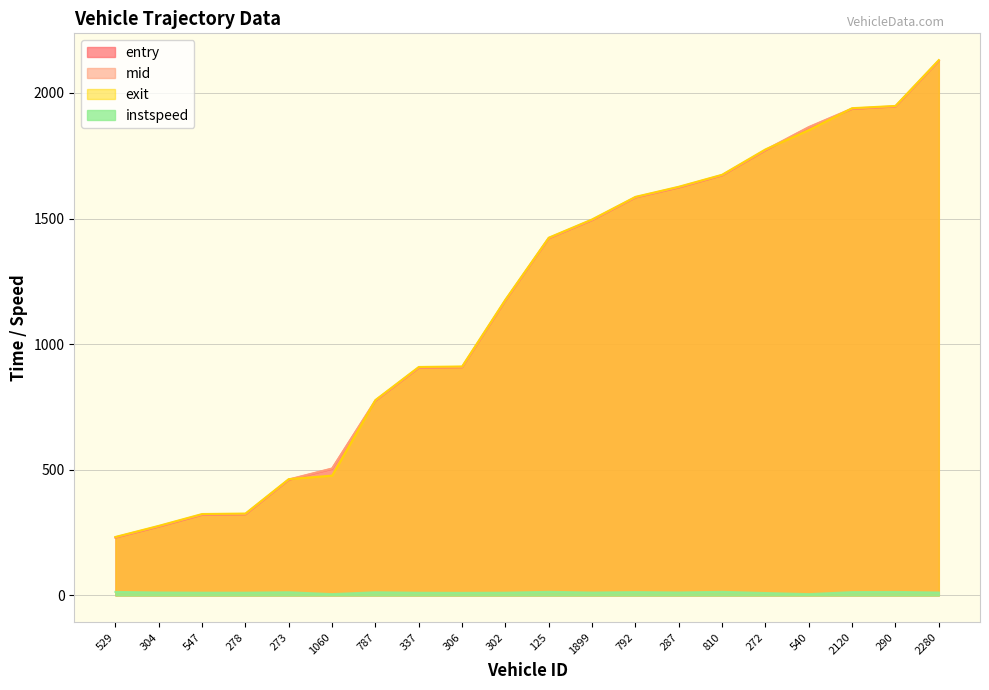

Rank the categories by entry value from highest to lowest.

2280, 290, 2120, 540, 272, 810, 287, 792, 1899, 125, 302, 306, 337, 787, 1060, 273, 278, 547, 304, 529